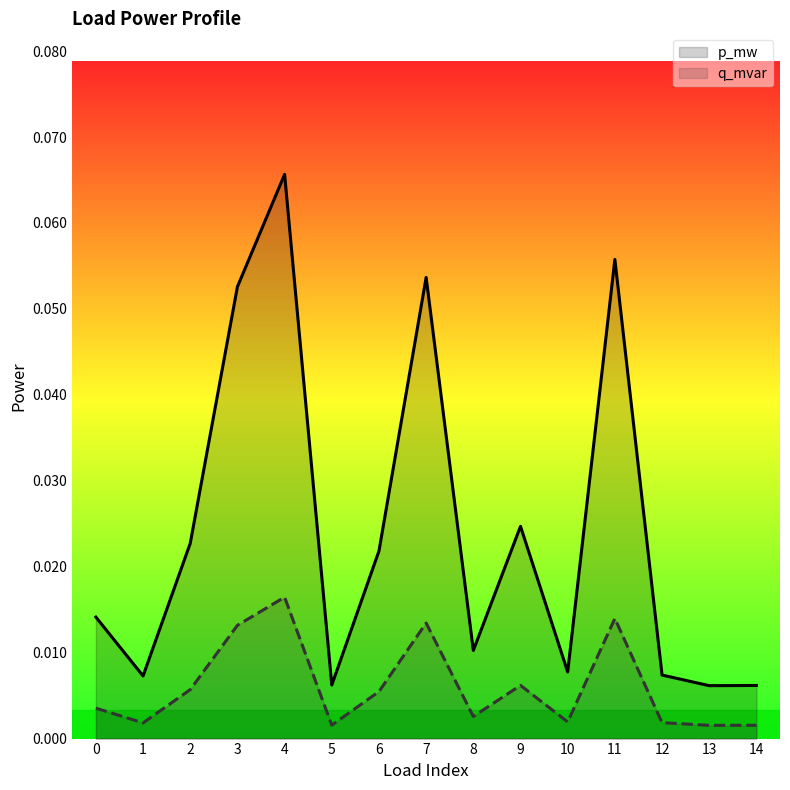

Rank the series by their average value, from highest to lowest.

p_mw, q_mvar